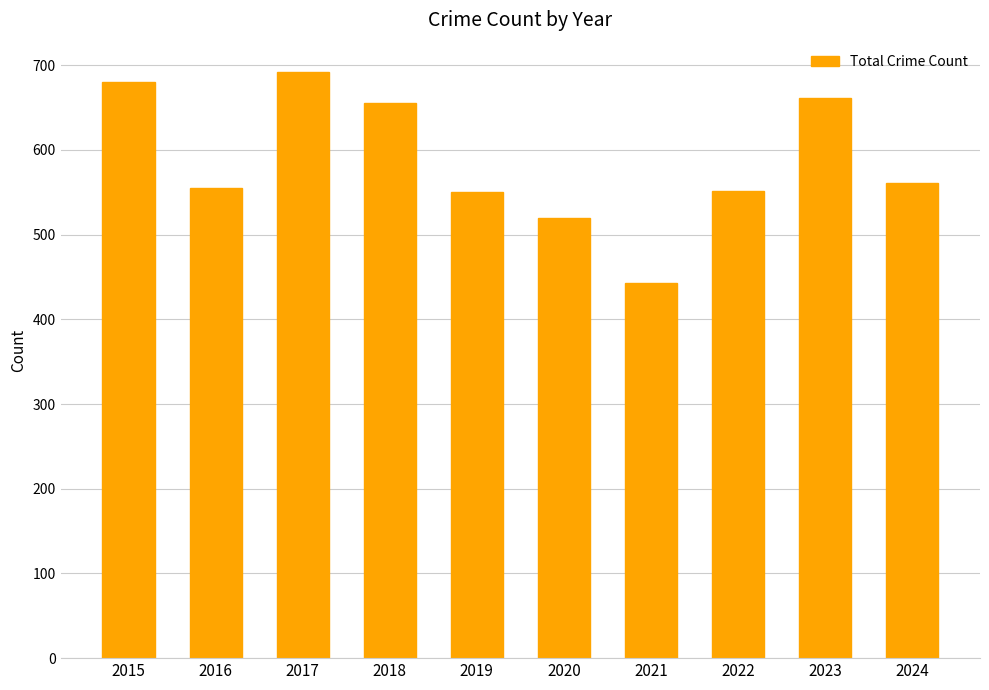

At which category does the chart reach its peak across all series?

2017